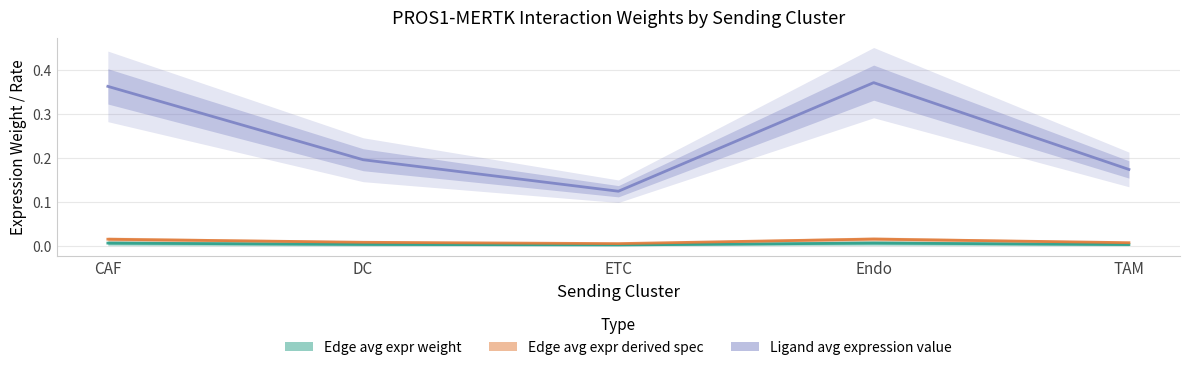

Rank the series at TAM from highest to lowest value.

Ligand avg expression value, Edge avg expr derived spec, Edge avg expr weight (CAF→X)